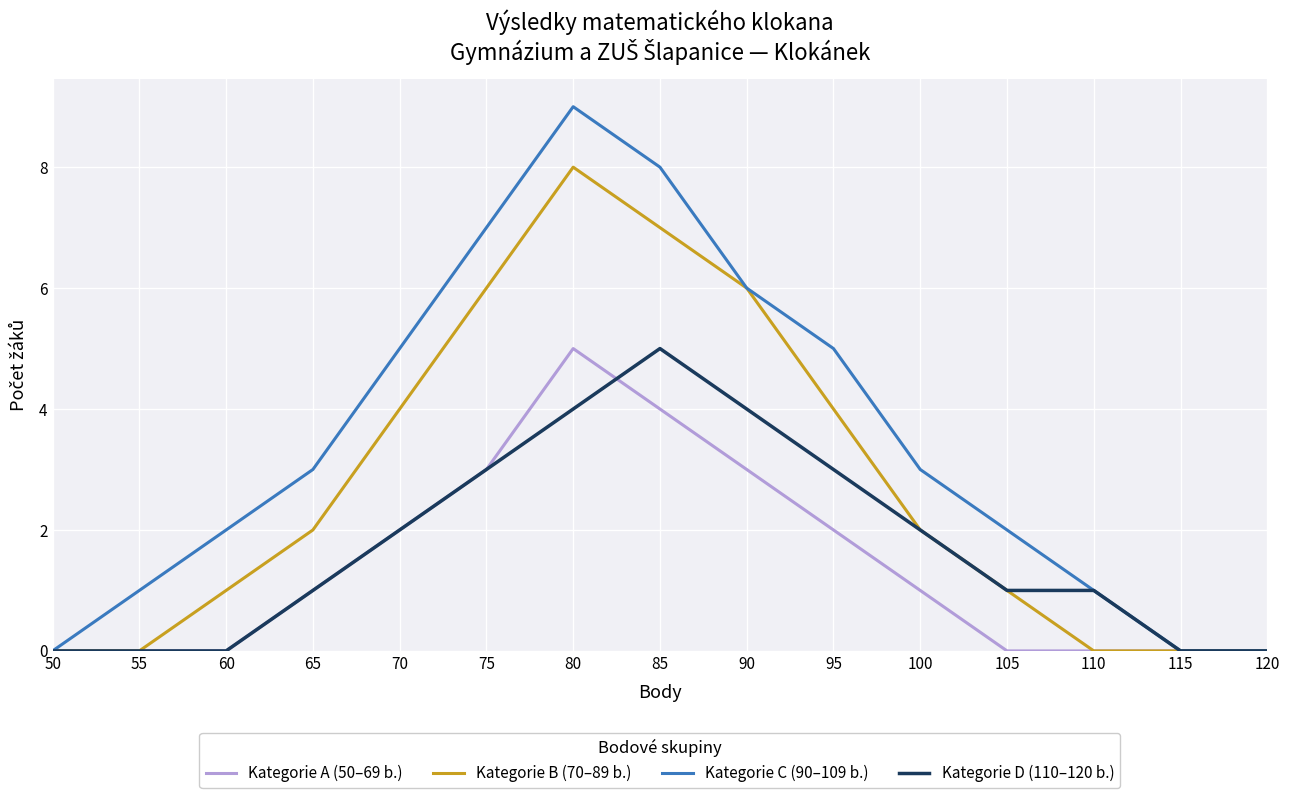

Which series changed the most between 90 and 105?

Kategorie B (70–89 b.)